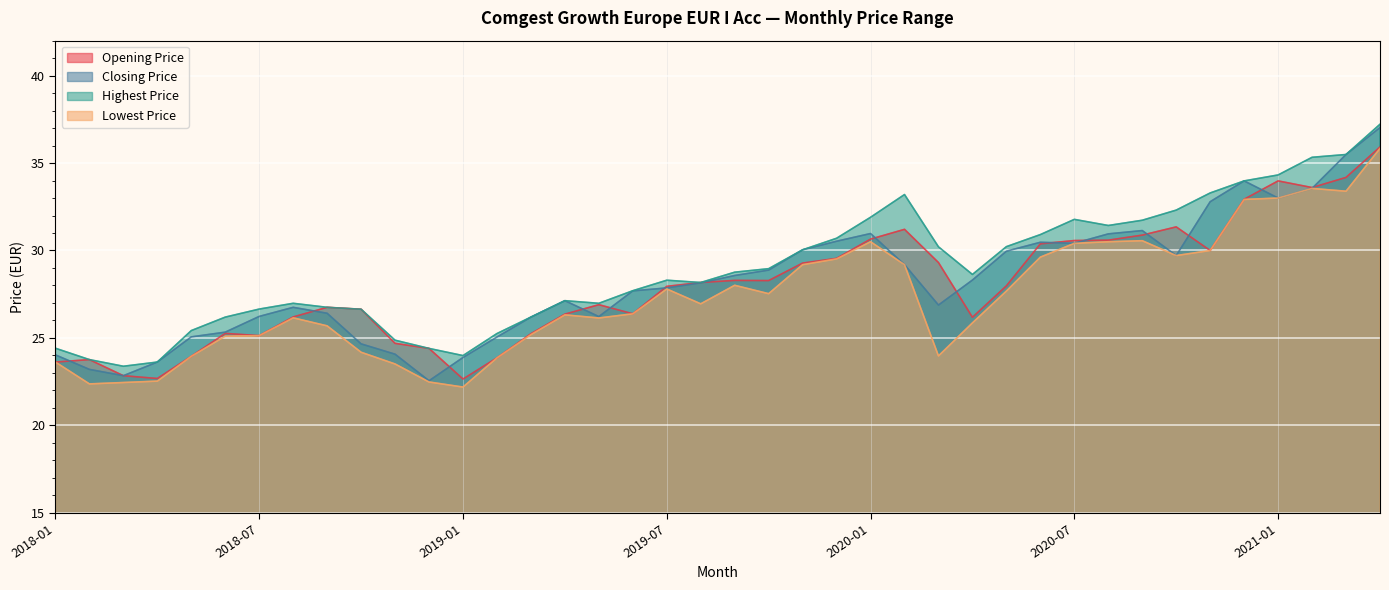

Where is Lowest Price nearest to the value 29?

2019-11